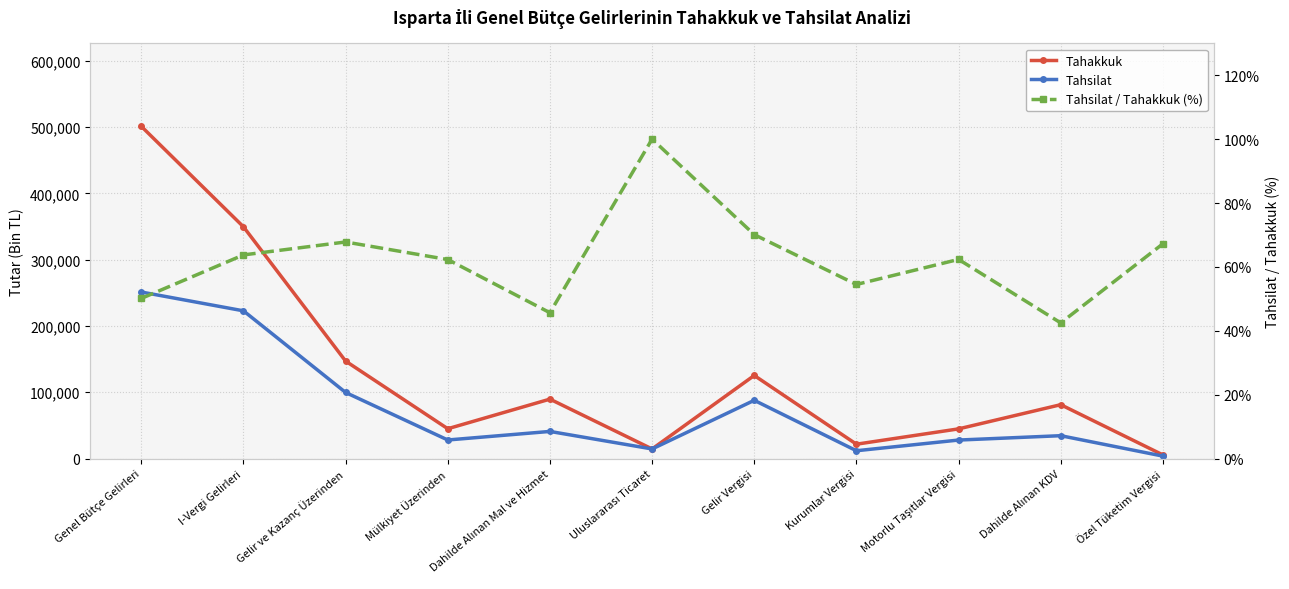

What is the maximum value shown in the chart?

501041.0